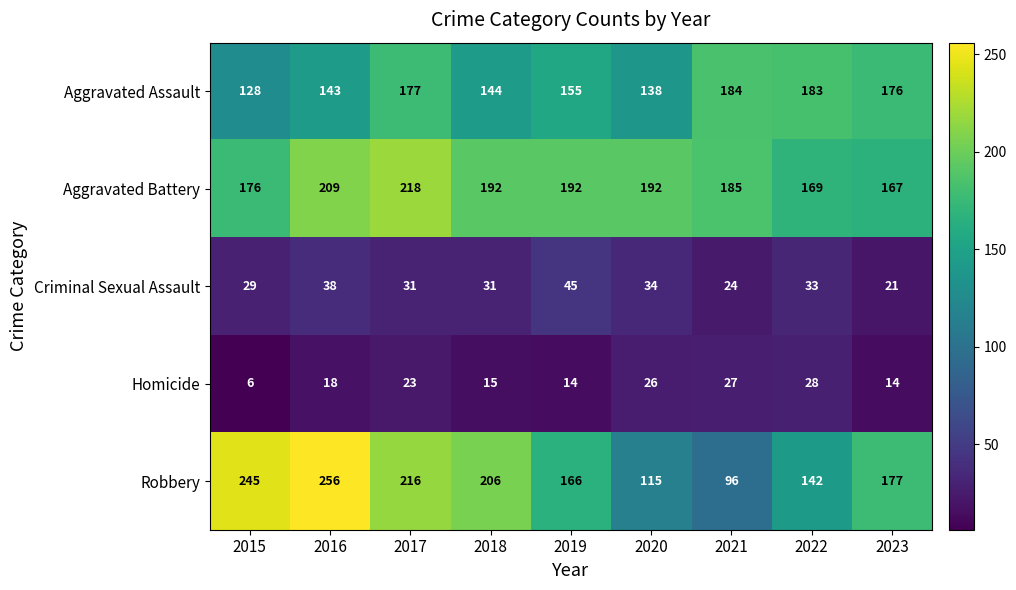

The Criminal Sexual Assault series shows 32 at 2021. True or false?

False